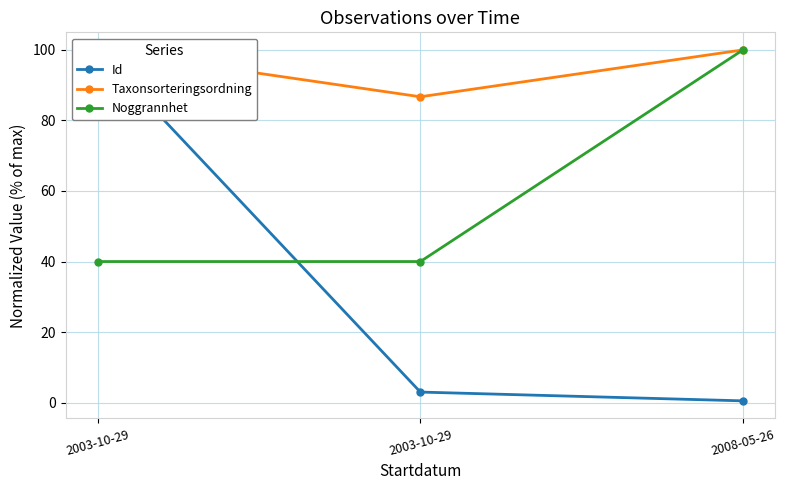

Reading right to left, list all the values displayed in this chart.

Id: 2008-05-26=0.5	2003-10-29=3.0	2003-10-29=100.0
Taxonsorteringsordning: 2008-05-26=100.0	2003-10-29=86.7	2003-10-29=100.0
Noggrannhet: 2008-05-26=100.0	2003-10-29=40.0	2003-10-29=40.0